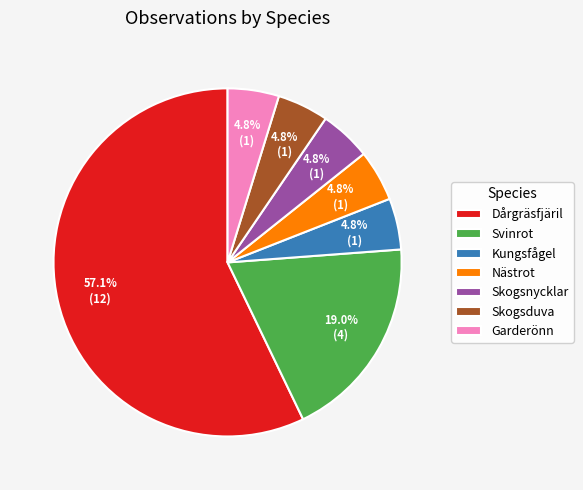

How many segments does this pie chart have?

7